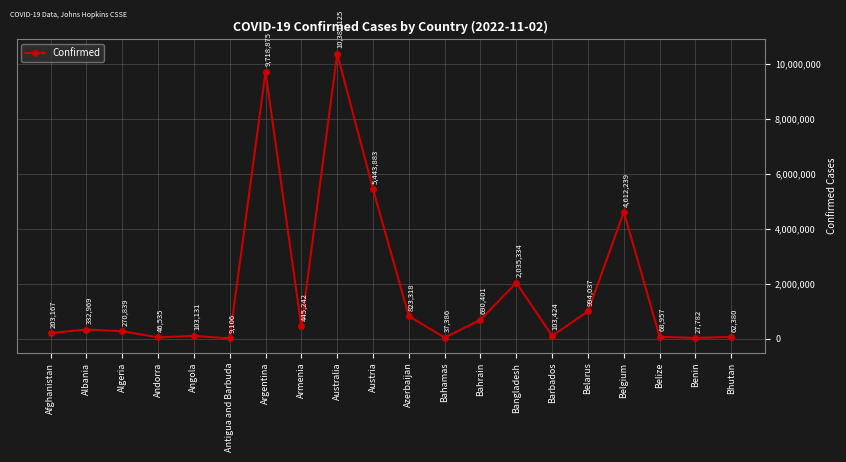

How many points are higher than both their immediate neighbors (excluding endpoints)?

6